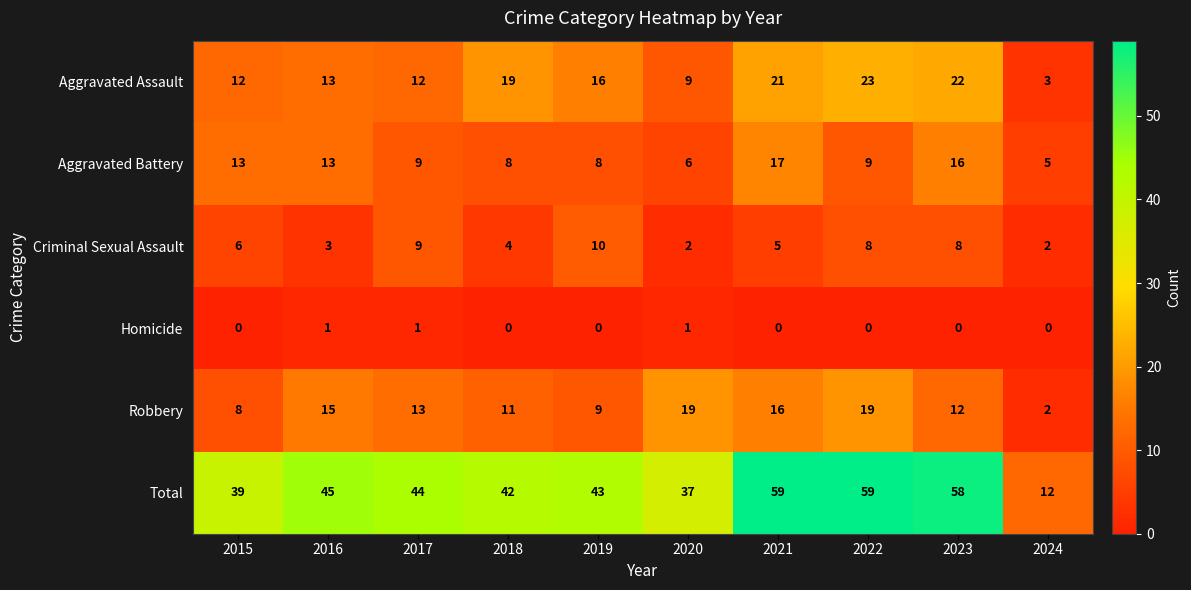

What is the minimum value for Total?

12